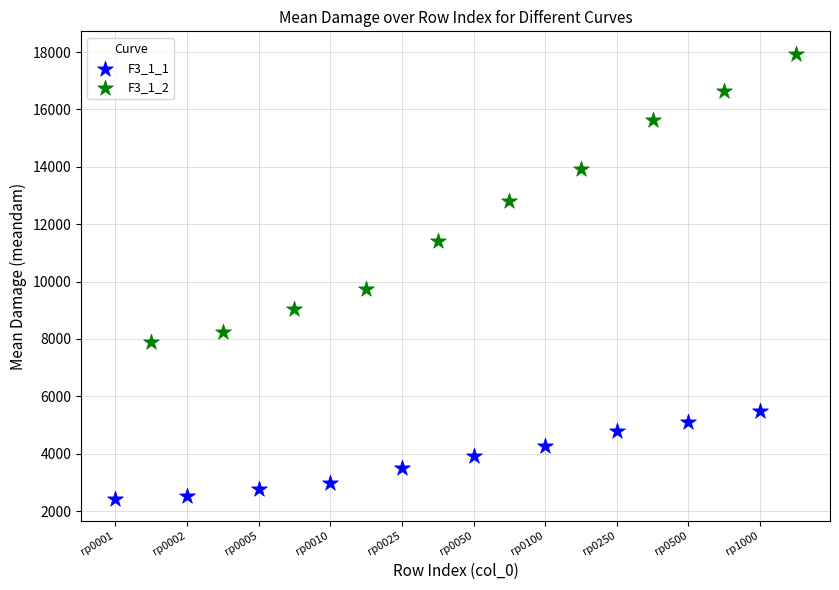

Which series contains the highest Y value?

F3_1_2